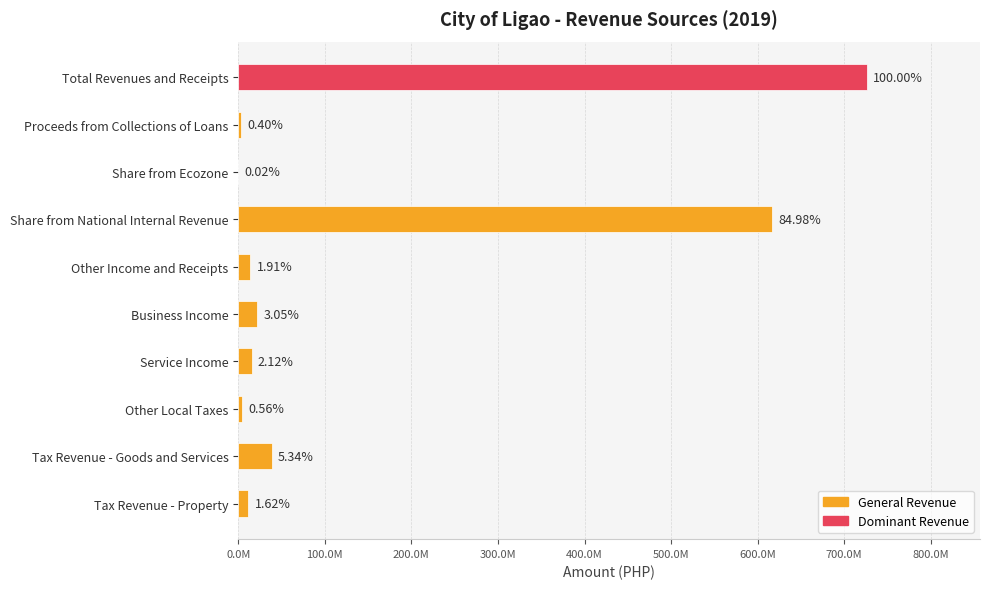

What is the difference between the maximum and minimum values?

725960971.9